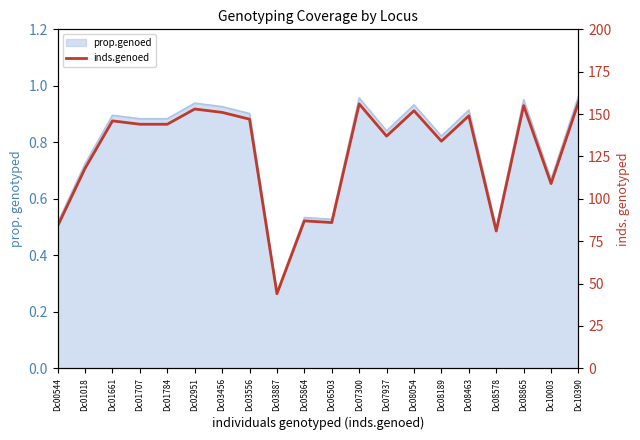

How many lines are shown in the chart?

1